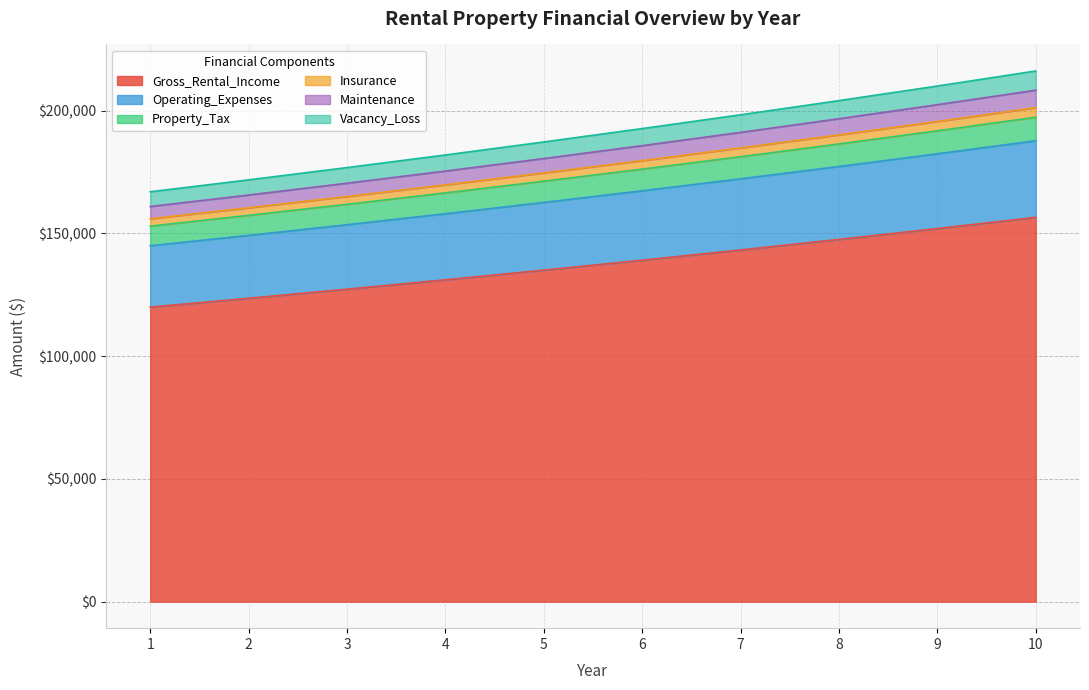

What is the maximum value for Gross_Rental_Income?

156572.8